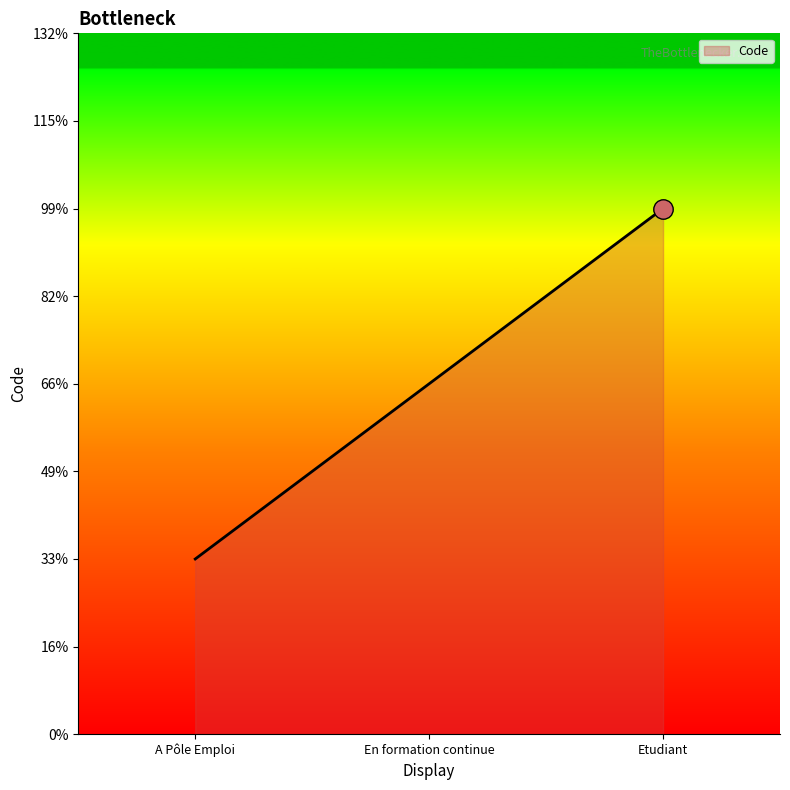

Does the chart display data point markers on the line(s)?

No